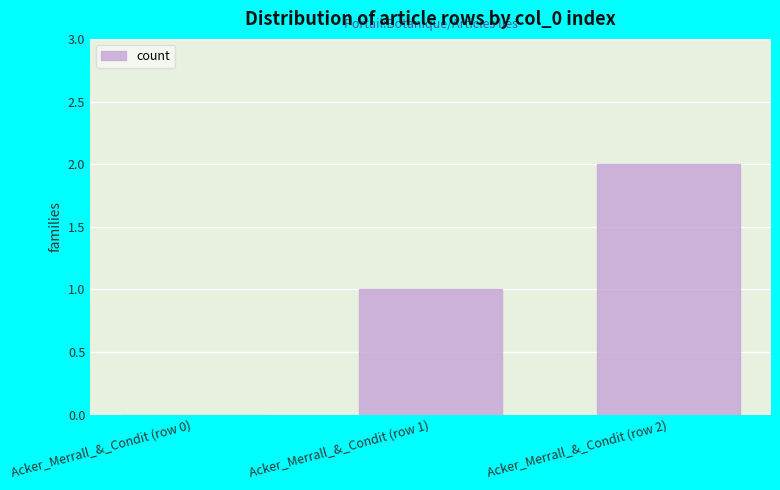

What is the change in value from Acker_Merrall_&_Condit (row 0) to Acker_Merrall_&_Condit (row 2)?

+2